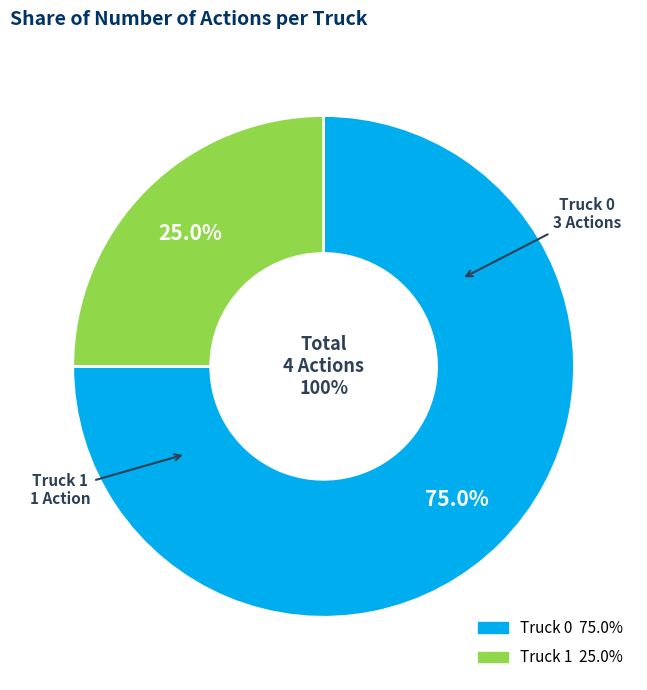

True or false: Truck 0 accounts for 75% of the total.

True